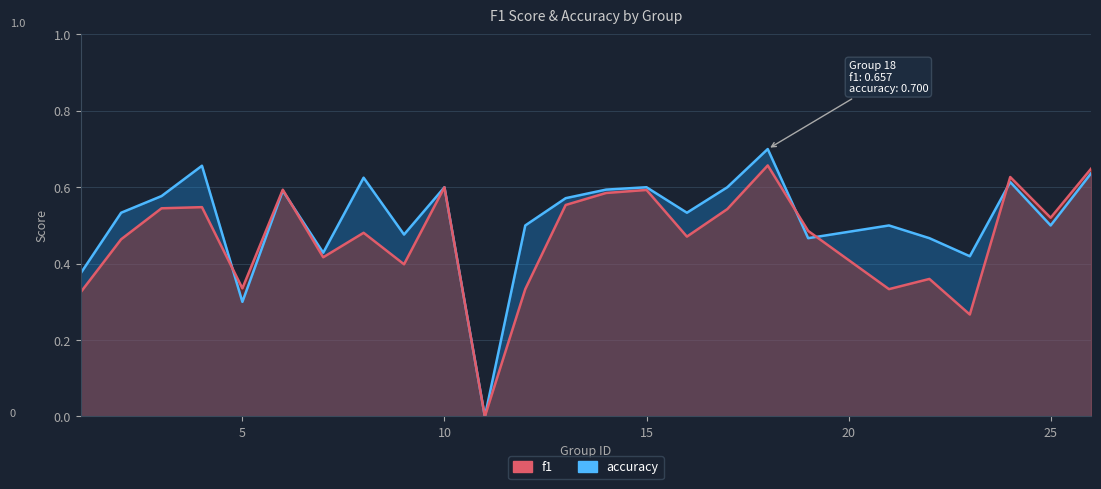

Where is accuracy nearest to the value 0?

11